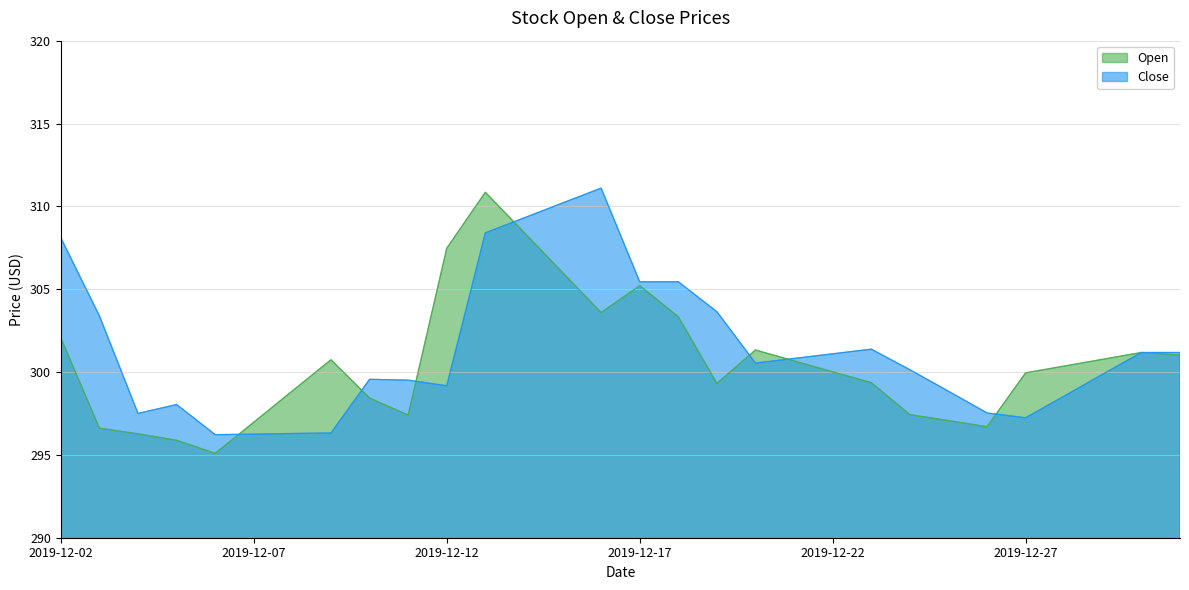

What is the average value of the Open series?

300.6